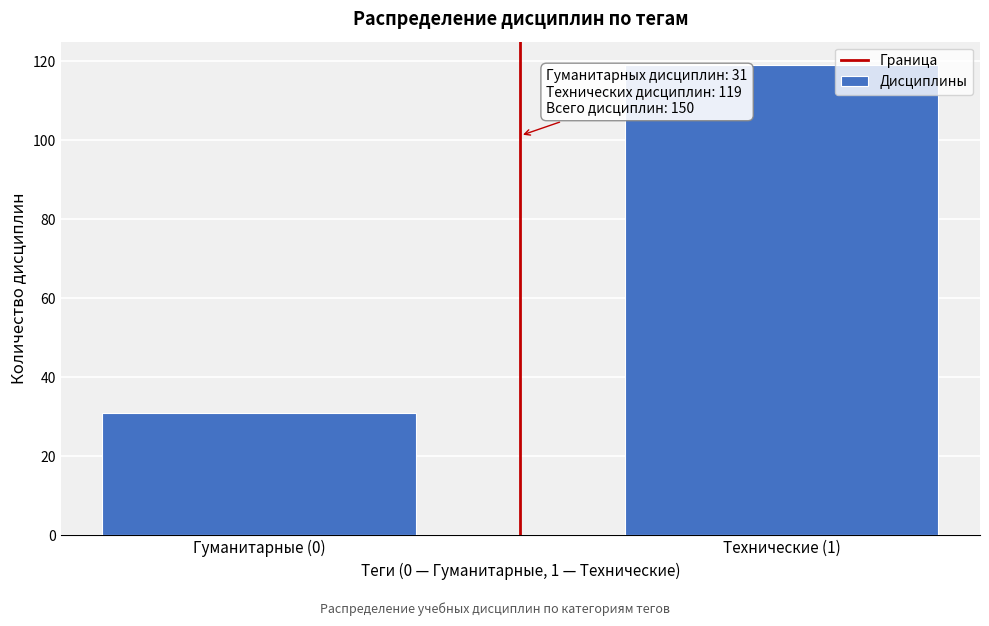

Reading left to right, transcribe all the data shown in this chart.

Гуманитарные (0)=31	Технические (1)=119